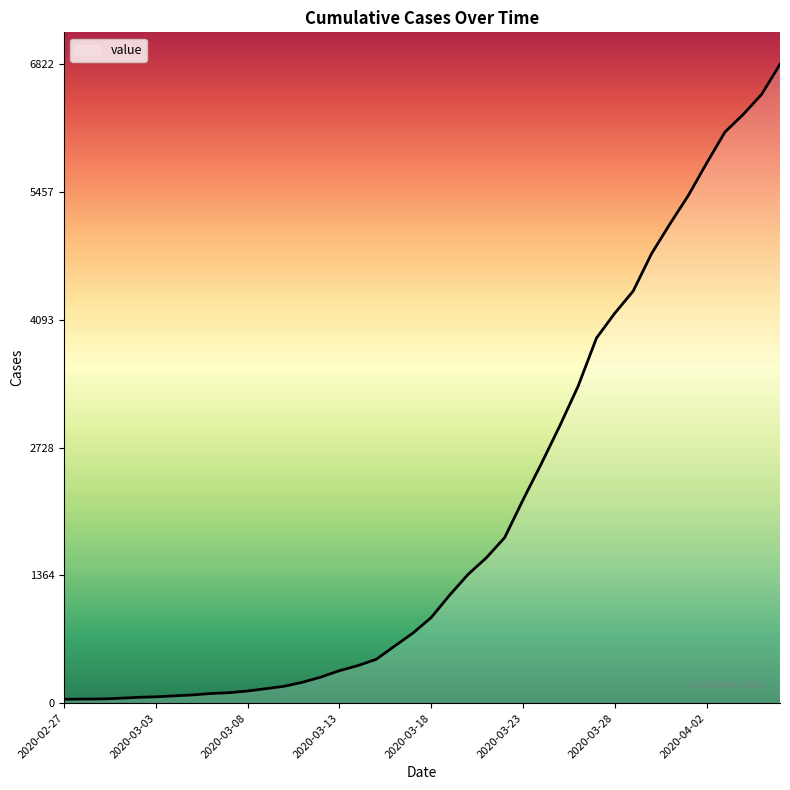

List the labels in order of value, largest first.

2020-04-06, 2020-04-05, 2020-04-04, 2020-04-03, 2020-04-02, 2020-04-01, 2020-03-31, 2020-03-30, 2020-03-29, 2020-03-28, 2020-03-27, 2020-03-26, 2020-03-25, 2020-03-24, 2020-03-23, 2020-03-22, 2020-03-21, 2020-03-20, 2020-03-19, 2020-03-18, 2020-03-17, 2020-03-16, 2020-03-15, 2020-03-14, 2020-03-13, 2020-03-12, 2020-03-11, 2020-03-10, 2020-03-09, 2020-03-08, 2020-03-07, 2020-03-06, 2020-03-05, 2020-03-04, 2020-03-03, 2020-03-02, 2020-03-01, 2020-02-29, 2020-02-28, 2020-02-27